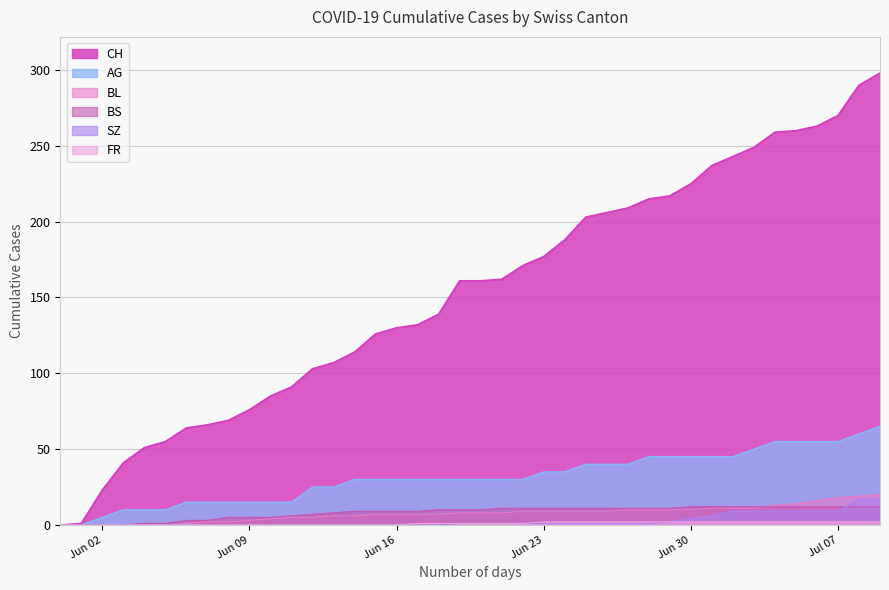

Which series has the widest spread of values?

CH